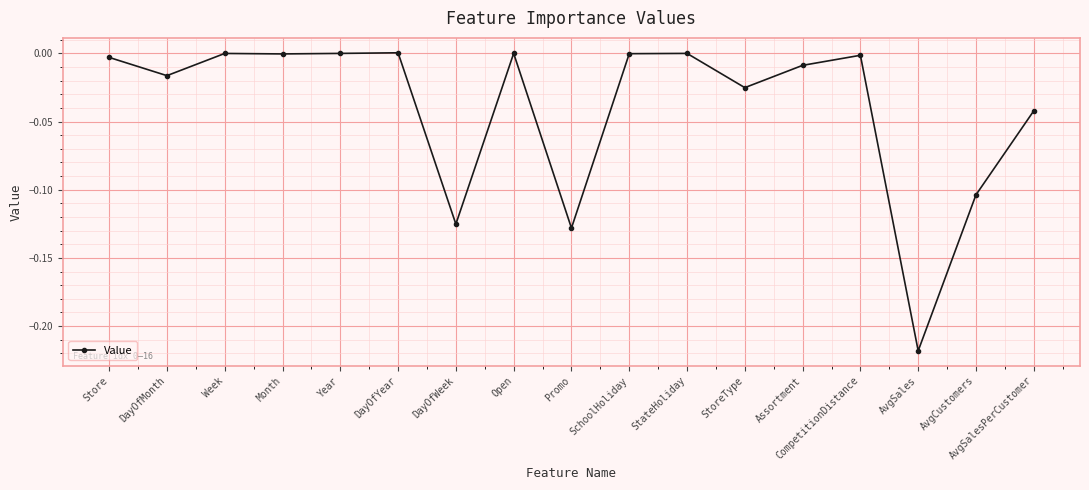

What is the sum of all values?

-0.7